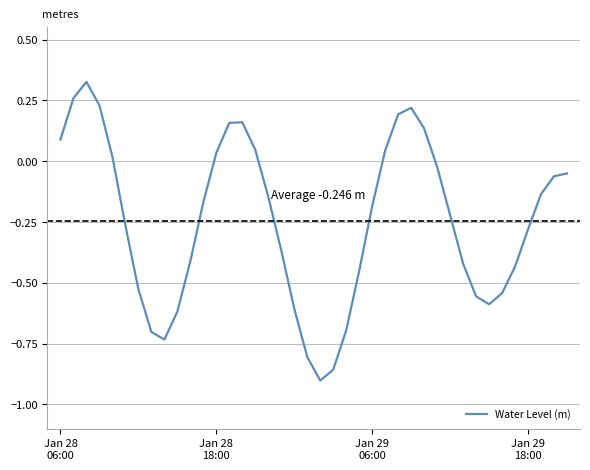

At which label is the value closest to 0?

4